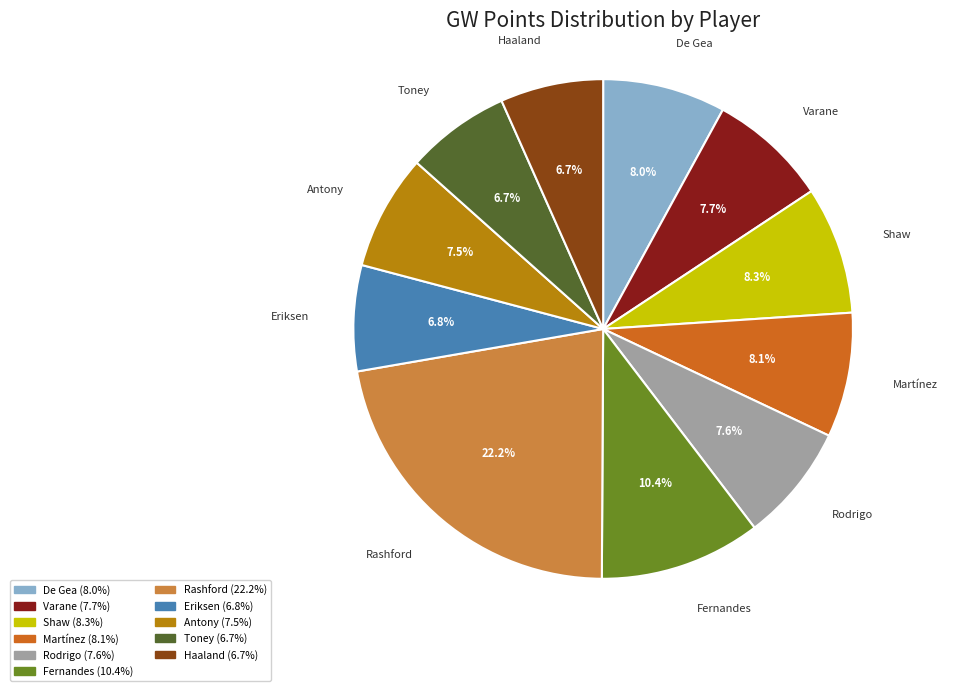

What is the largest slice in the pie chart?

Rashford